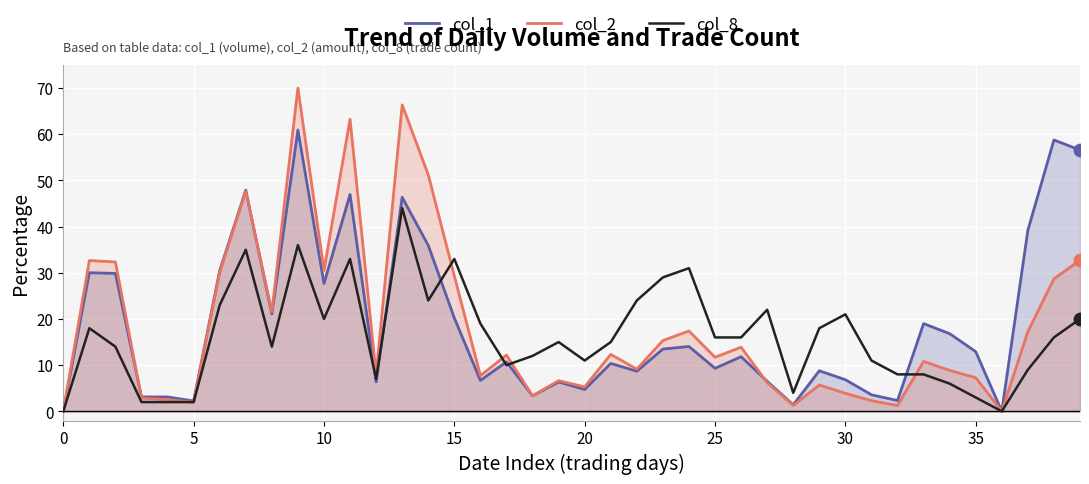

Which series reaches the minimum Y coordinate?

col_1